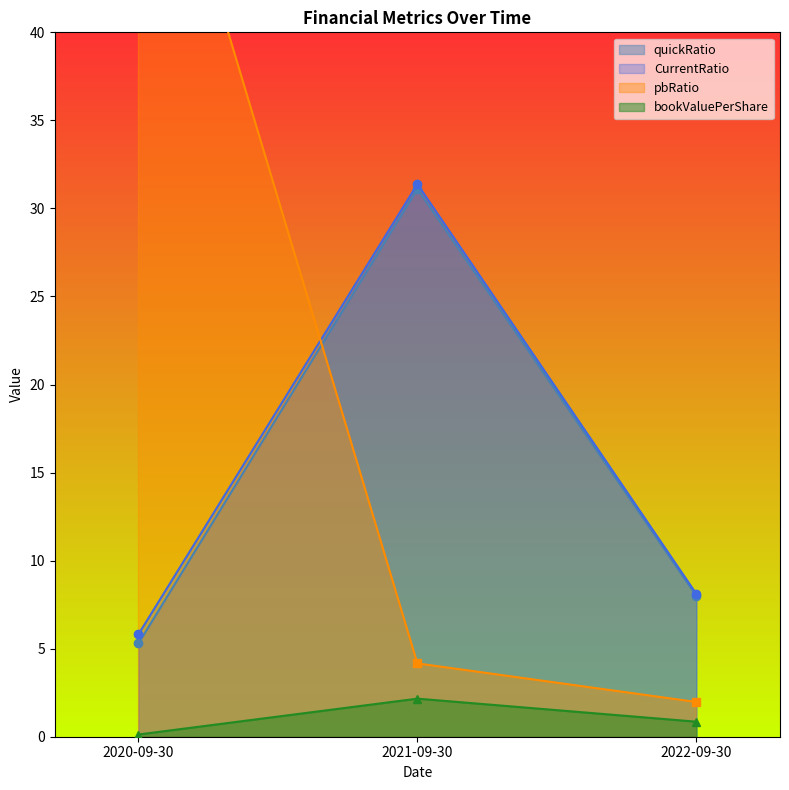

What is the difference between the highest and lowest values at 2021-09-30?

29.2